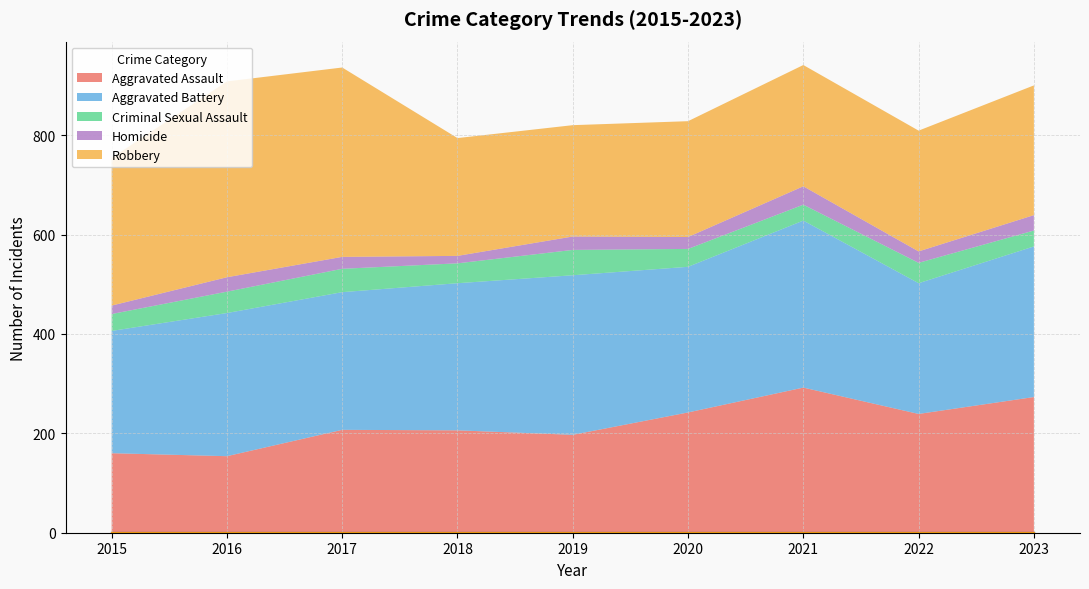

What is the total value across all series at 2016?

908